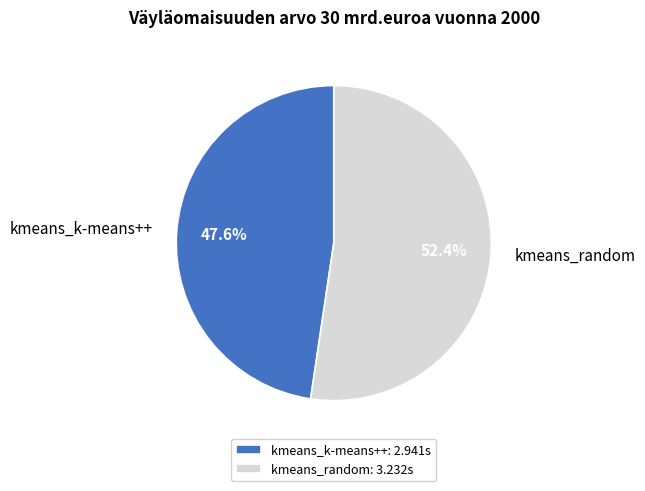

Rank the categories by value from lowest to highest.

kmeans_k-means++, kmeans_random